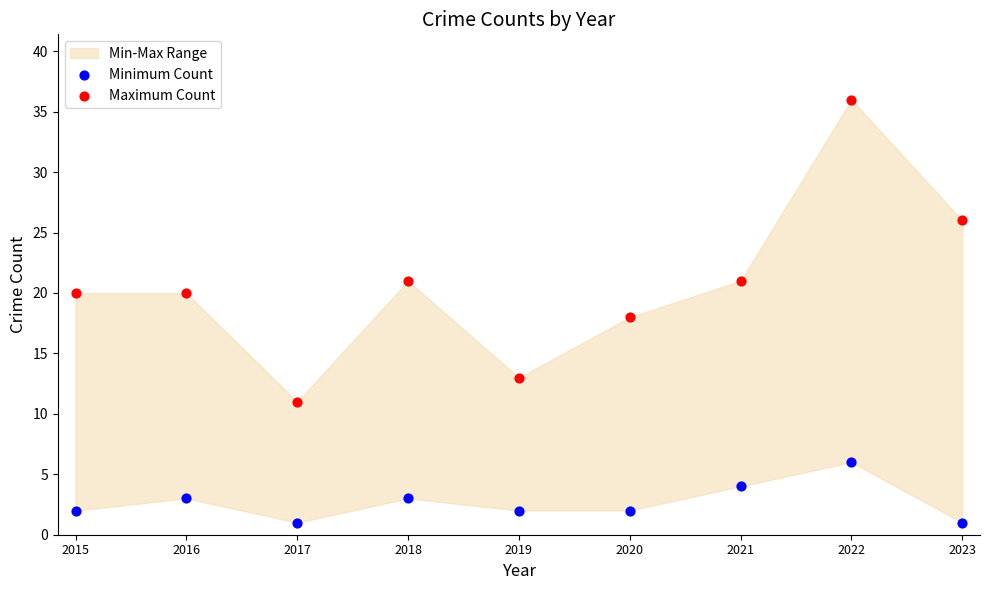

Which series has the largest Y range (max minus min)?

Maximum Count